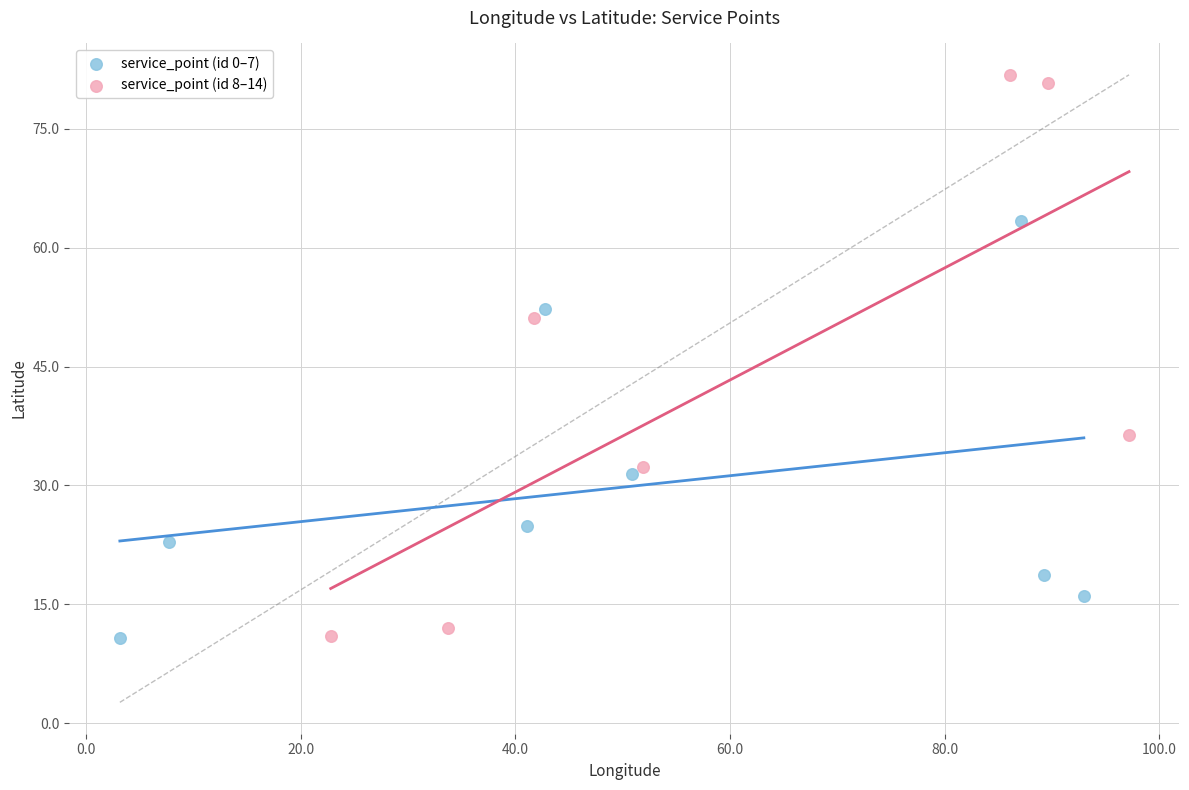

Which series has the largest Y range (max minus min)?

service_point (id 8–14)